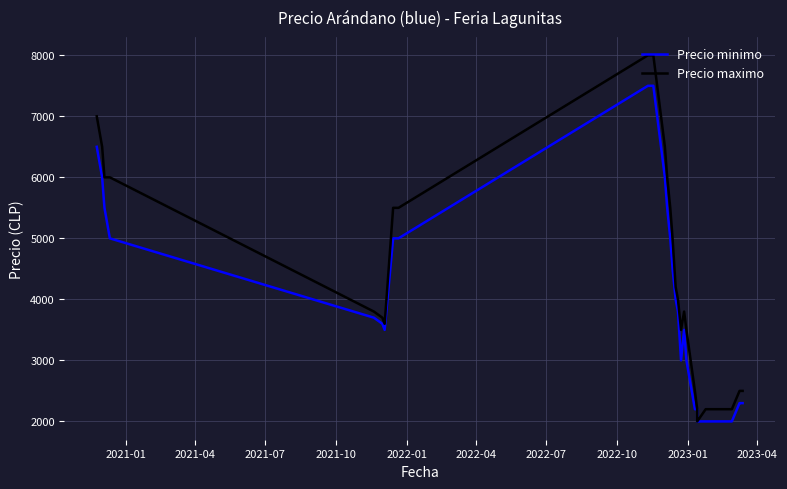

True or false: Precio minimo has more than 1 interior local peaks.

False